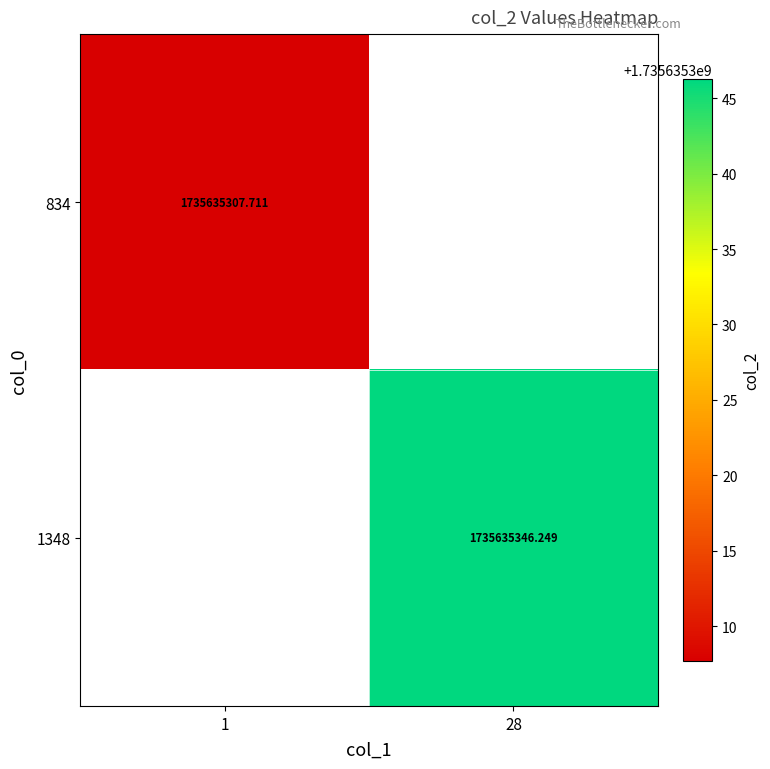

At which category is the sum across all series the highest?

28